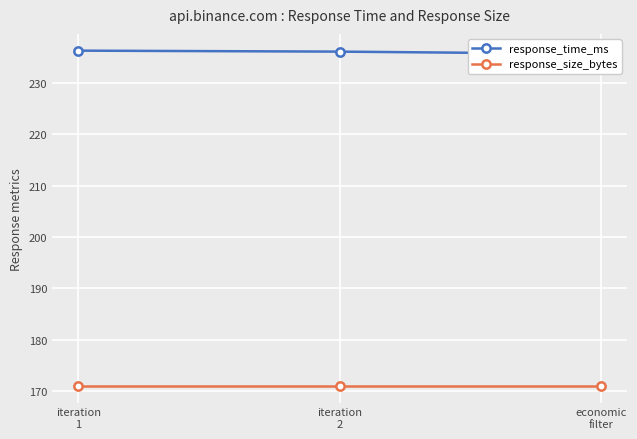

Which label corresponds to the largest value in the chart?

iteration
1